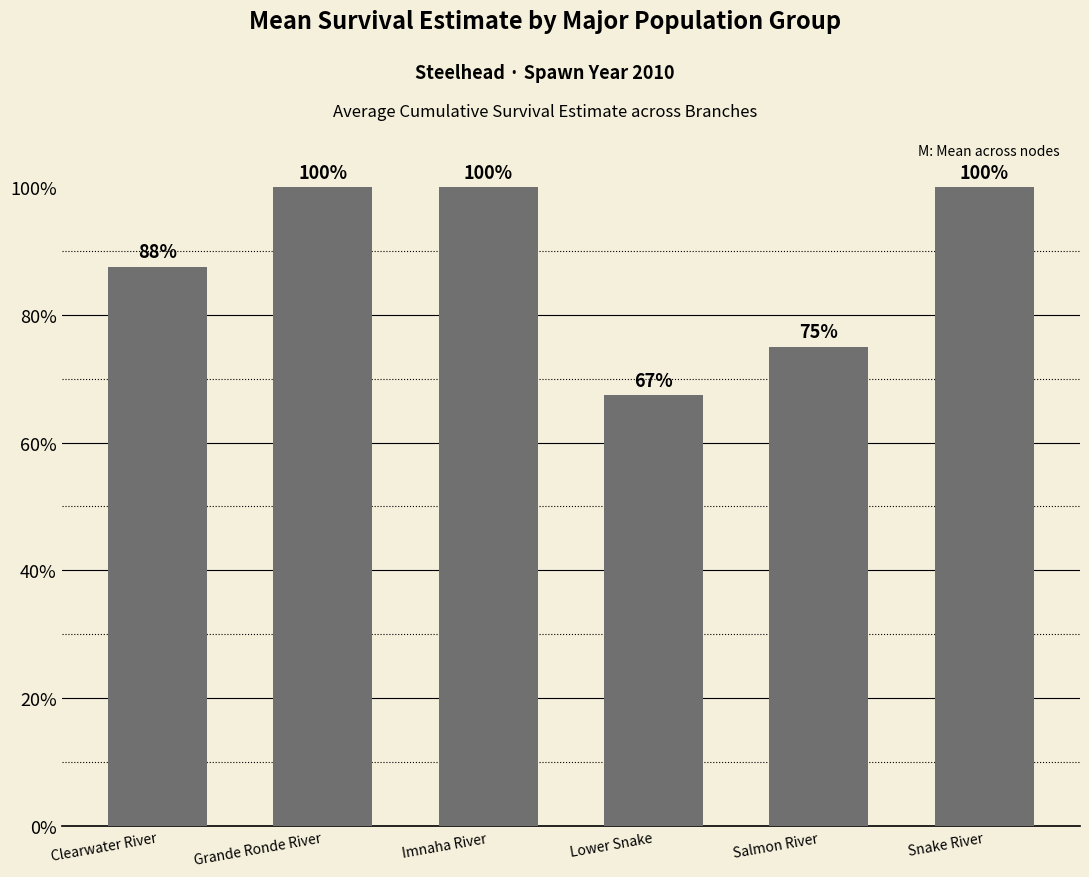

Which category has the lowest value across all series?

Lower Snake